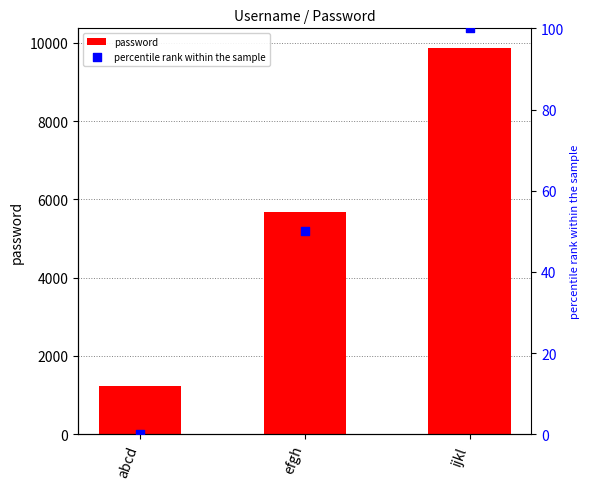

Which series has the largest Y range (max minus min)?

password